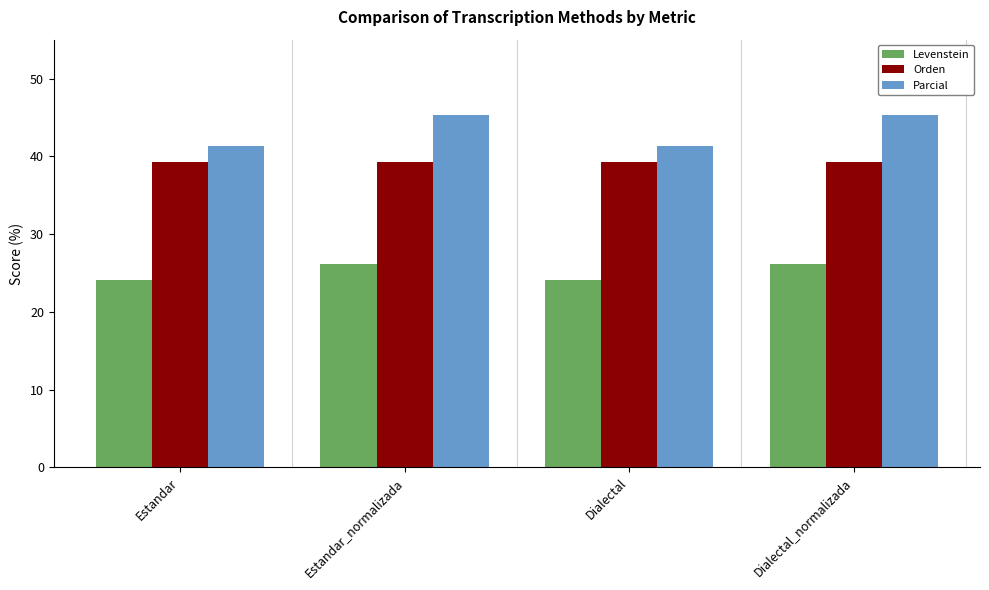

What is the spread (max minus min) of values at Dialectal?

17.3